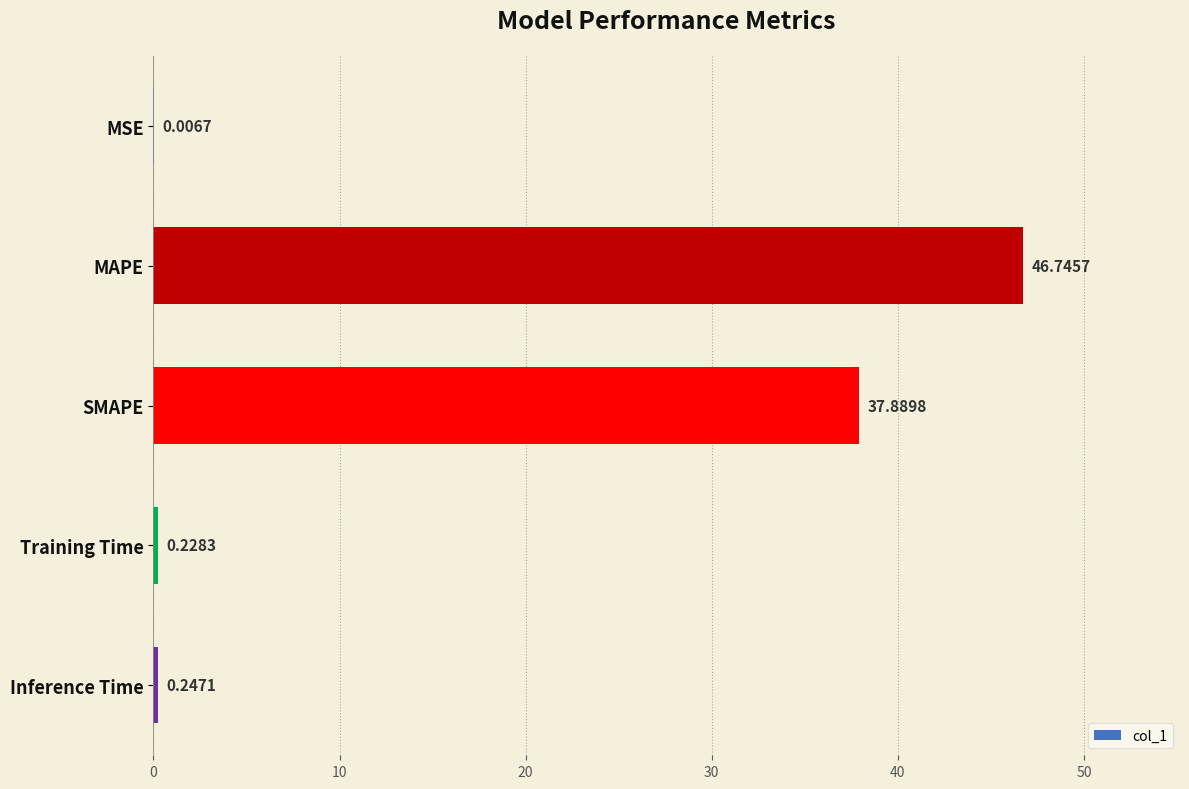

Approximately how many times larger is the value at SMAPE compared to MAPE?

0.8